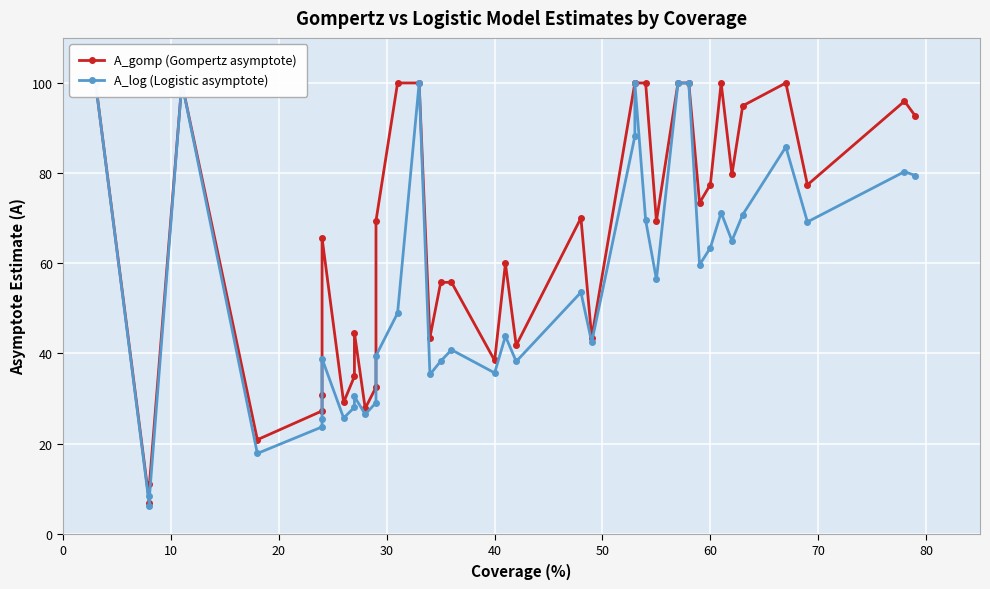

What is the greatest value displayed?

100.0